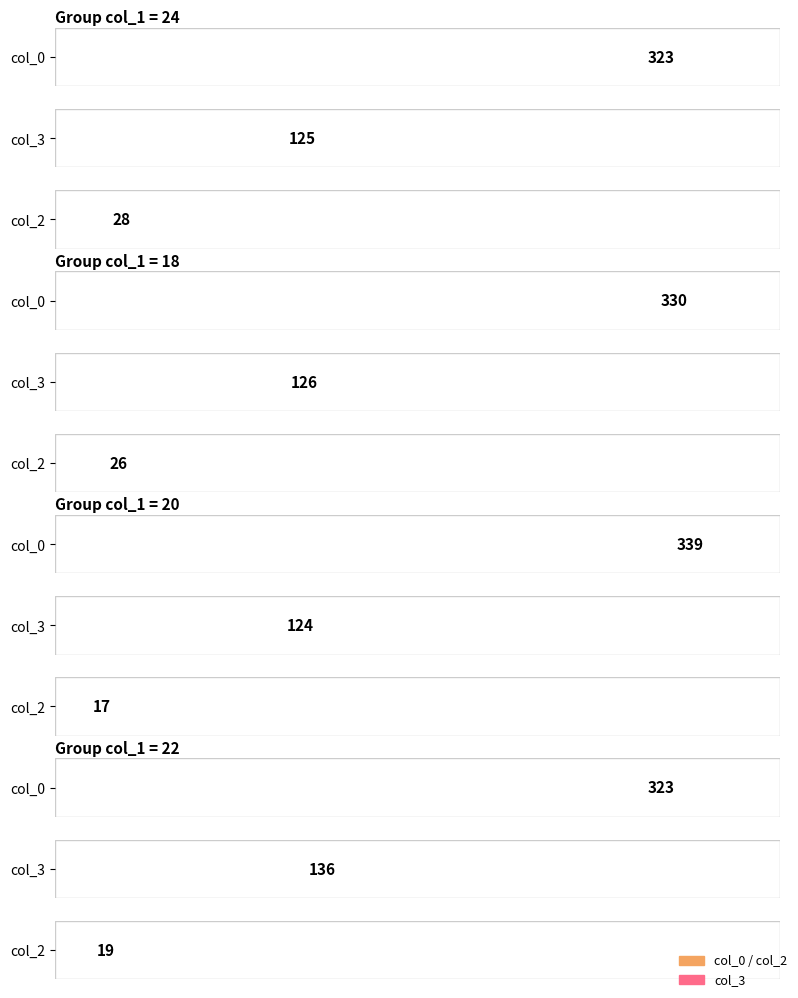

At 19, list the series in order from smallest to largest.

col_2, col_3, col_0